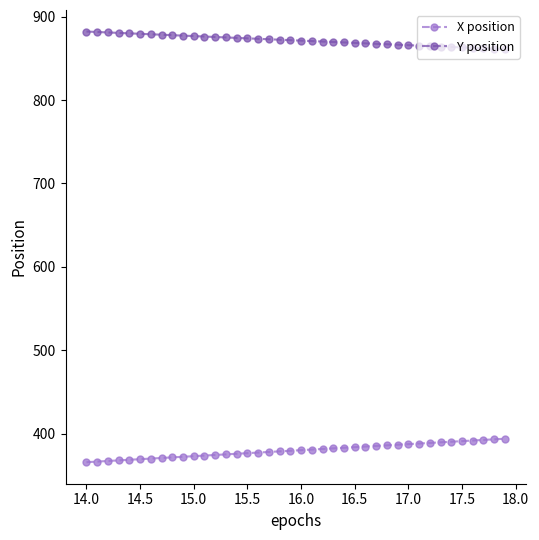

True or false: X position and Y position cross at least once.

False